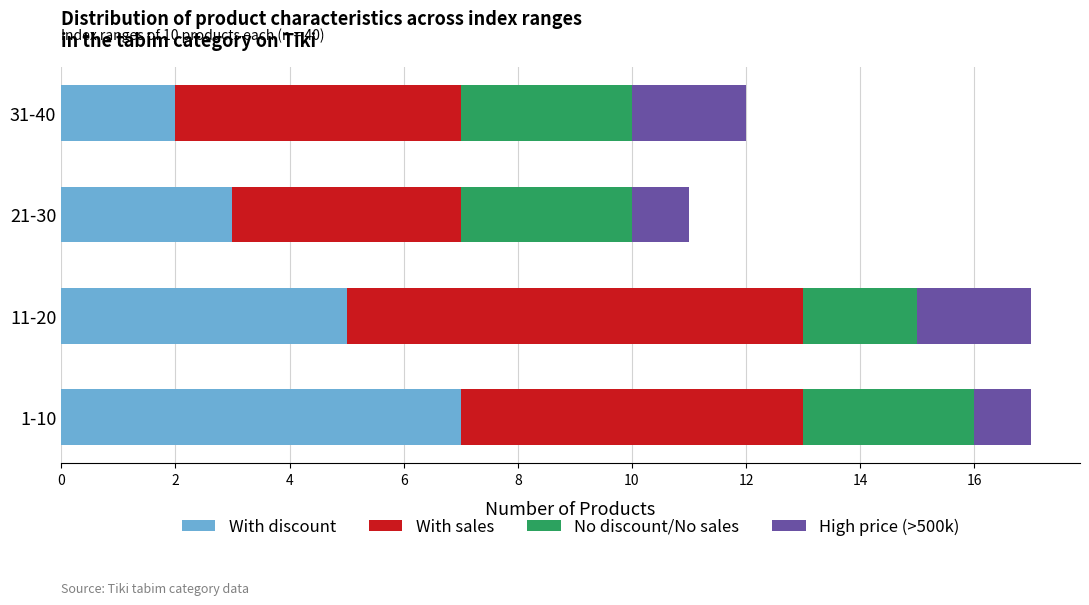

What is the maximum value for With discount?

7